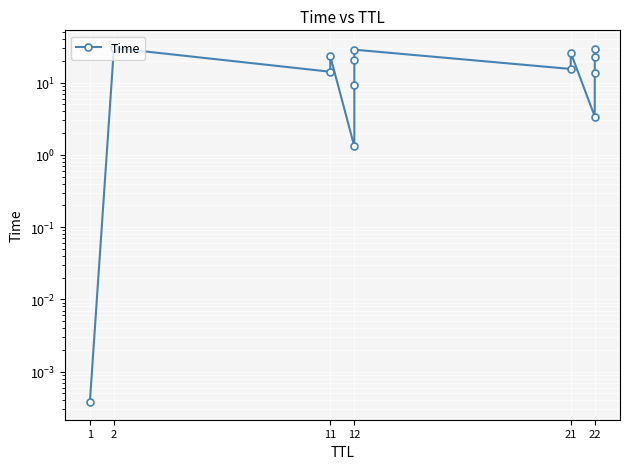

Where does the data first go above 20?

2